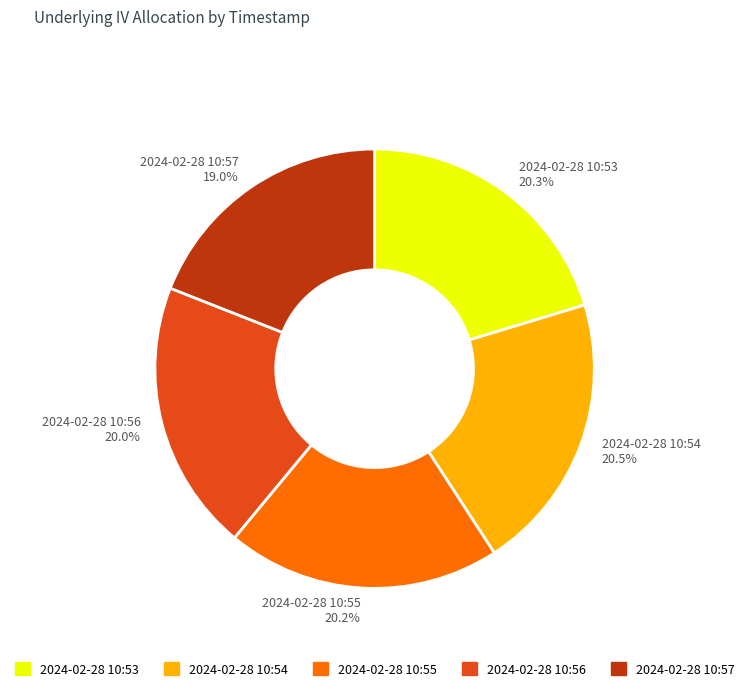

Which slice is the smallest?

2024-02-28 10:57